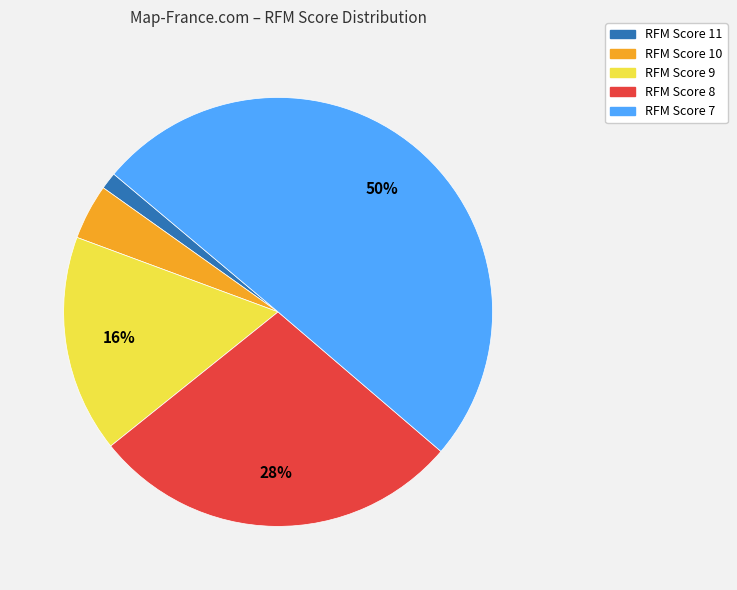

To the nearest percent, what is the difference between the largest and smallest slice percentages?

49%